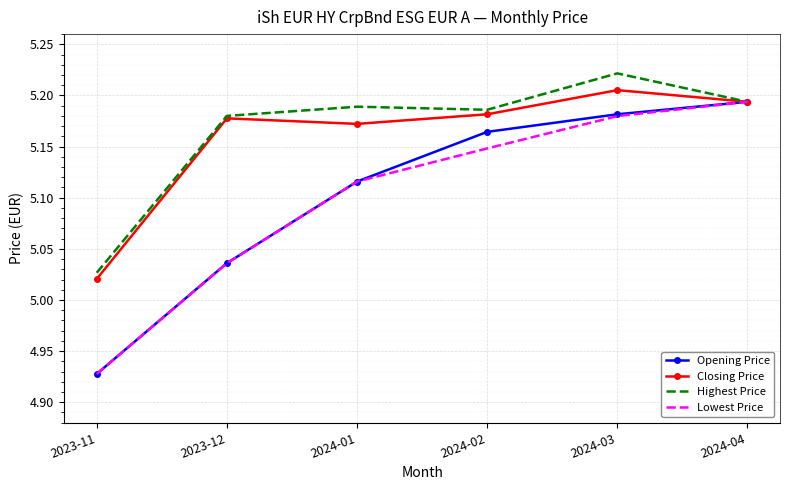

How many values in the Lowest Price series are below 5?

1